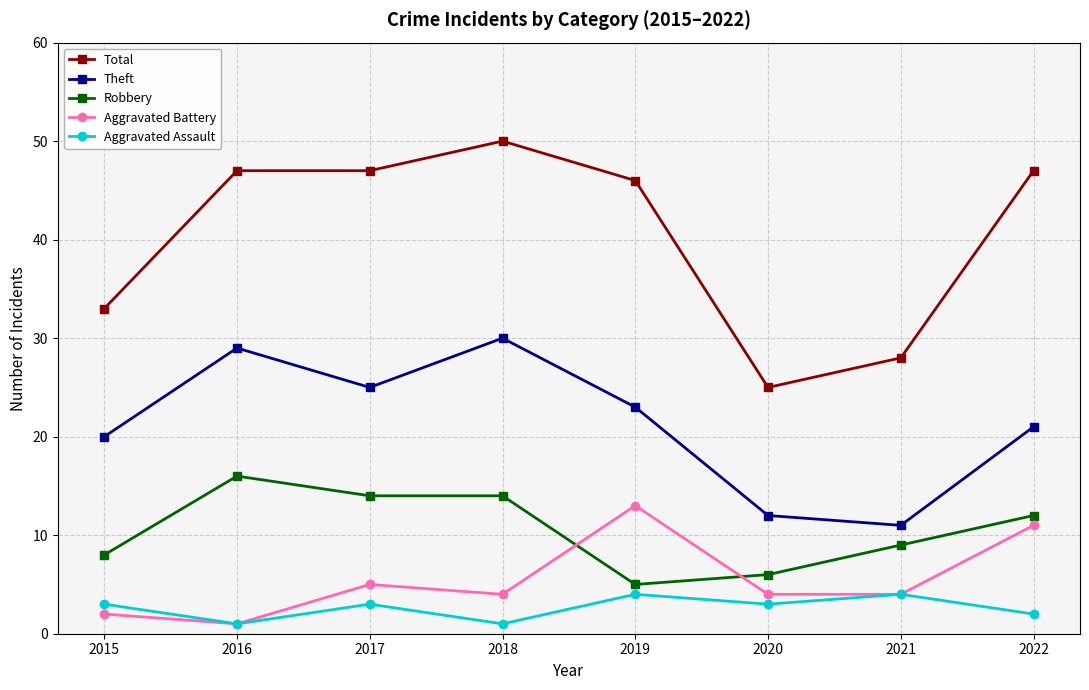

At which label does Theft reach its minimum?

2021